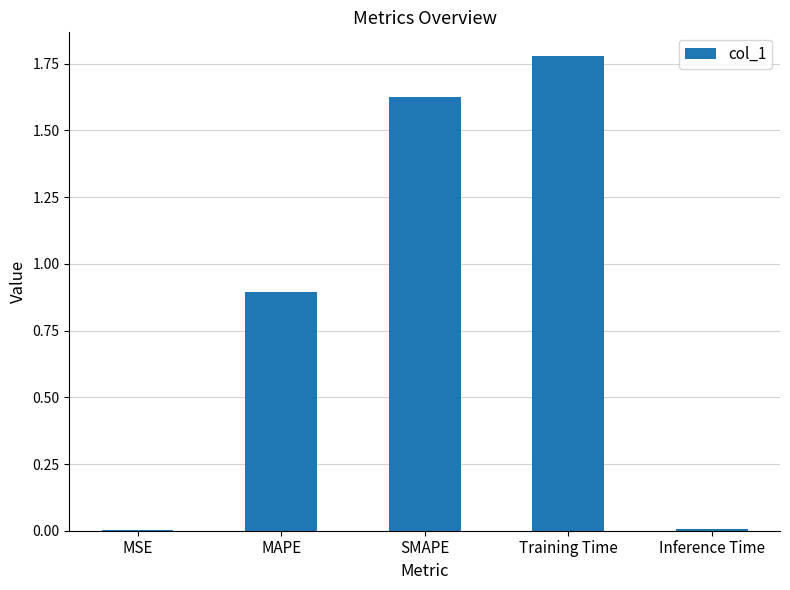

What is the change in value from SMAPE to Training Time?

+0.2